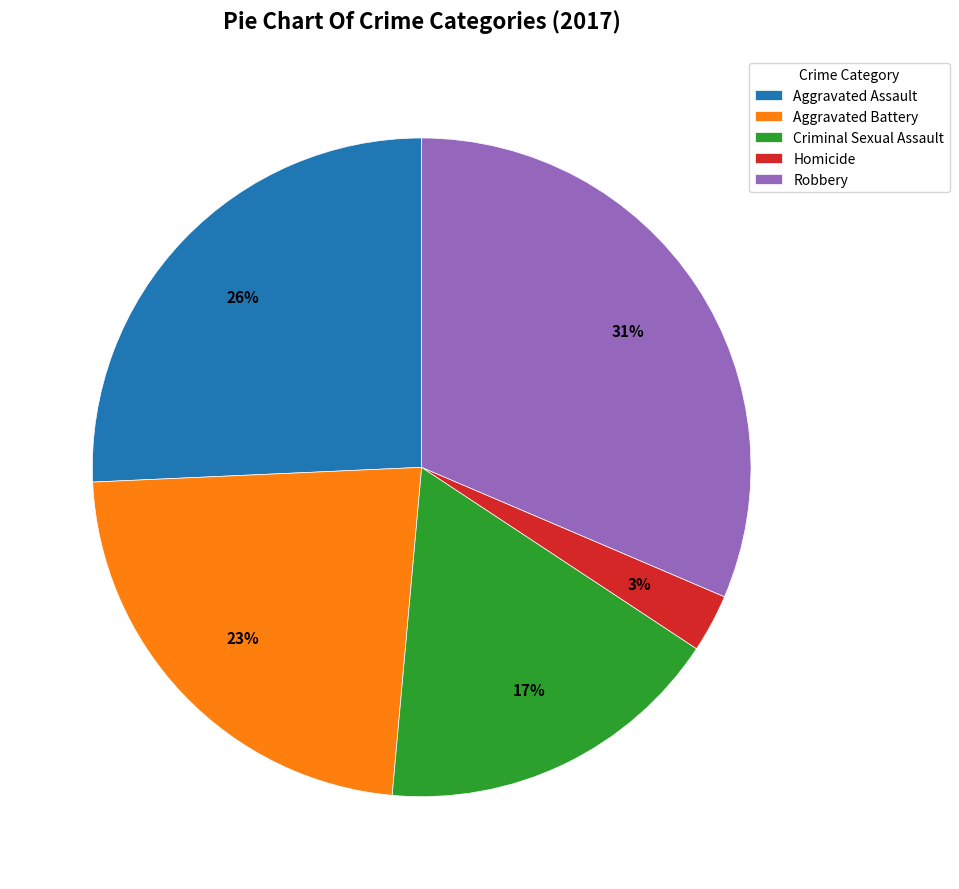

Is the sum of Homicide and Criminal Sexual Assault greater than half?

No